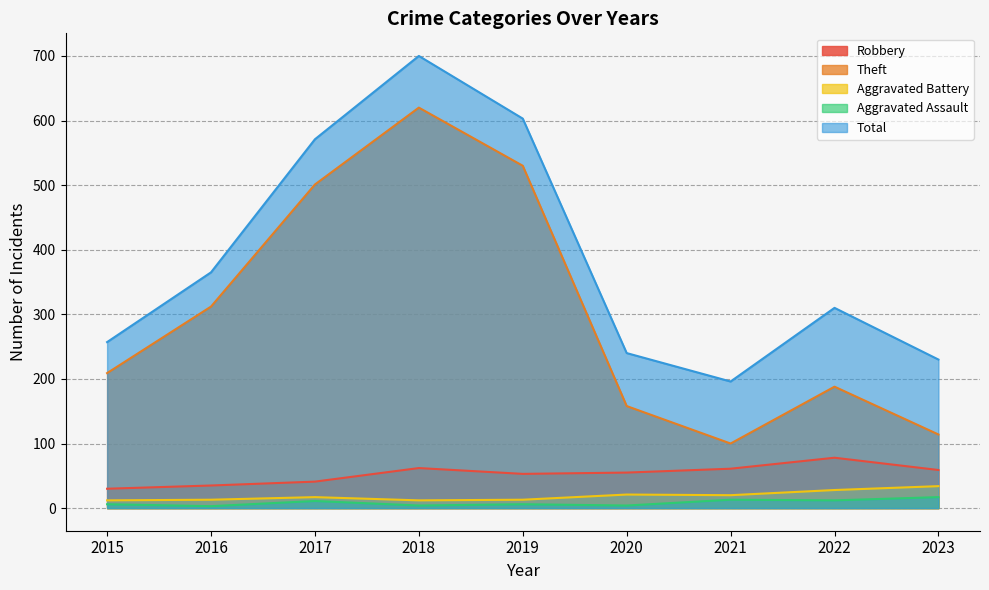

Where does the Robbery series first go above 55?

2018